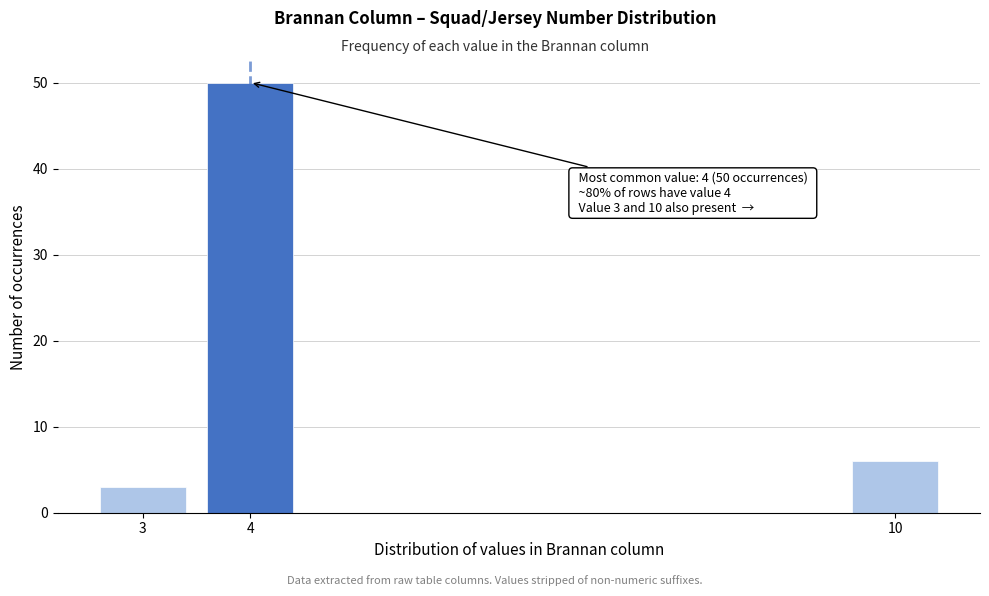

Reading left to right, list all the values displayed in this chart.

3	50	6